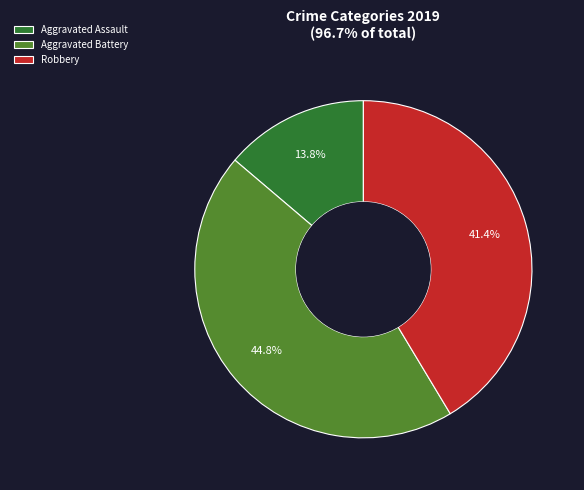

Which has a higher value, Aggravated Battery or Aggravated Assault?

Aggravated Battery